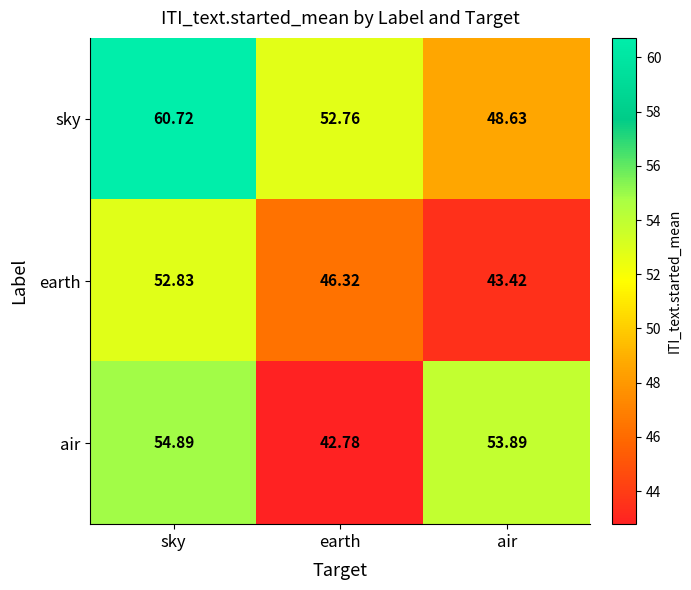

Which category has the lowest value in the sky series?

air